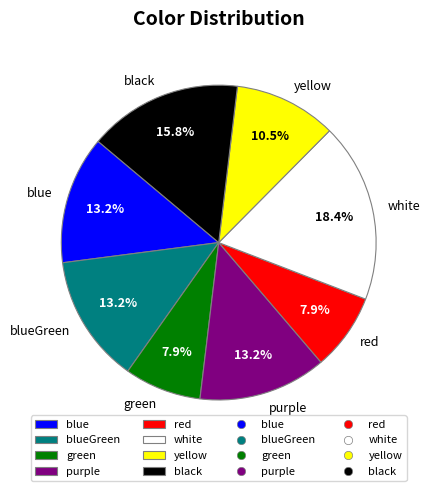

What percentage is the white slice, to the nearest percent?

18%